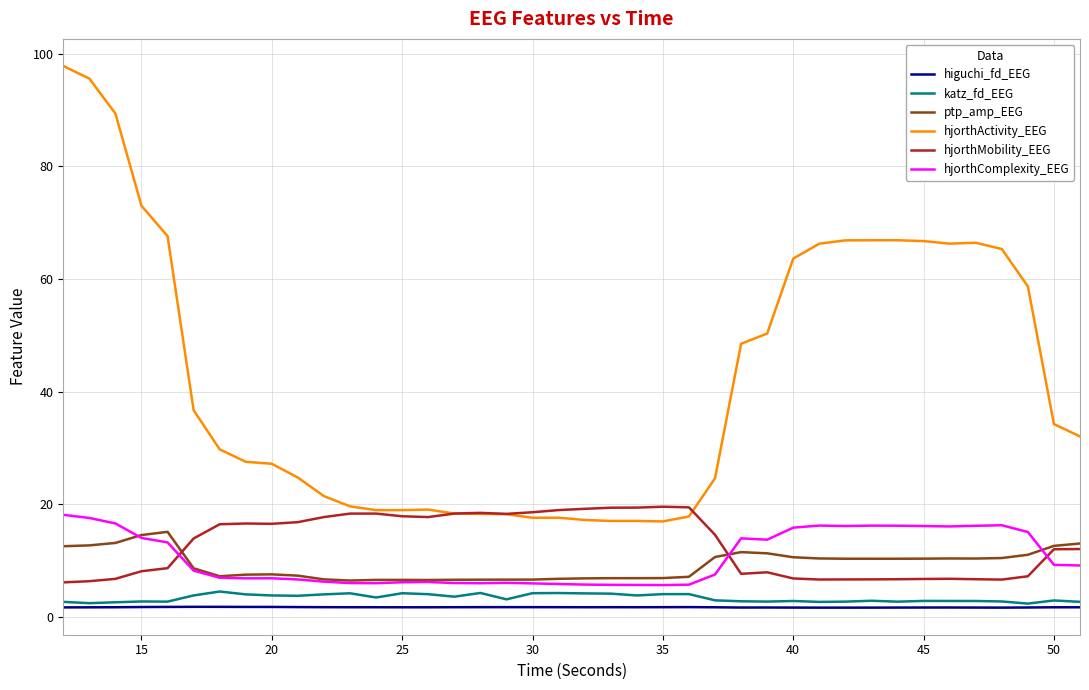

True or false: hjorthMobility_EEG and higuchi_fd_EEG cross at least once.

False